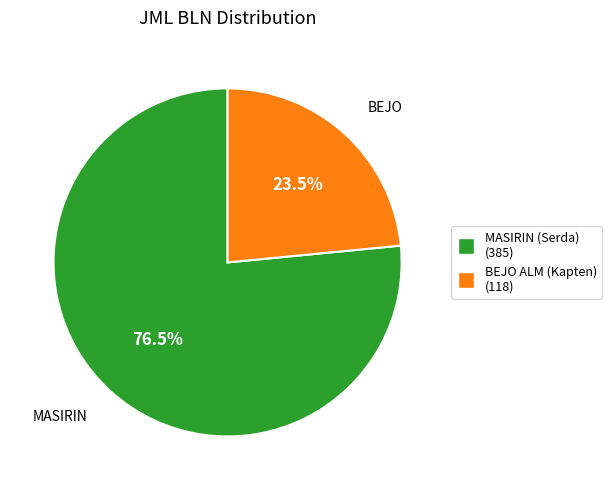

Is it true that MASIRIN (Serda) is 65% of the pie?

False